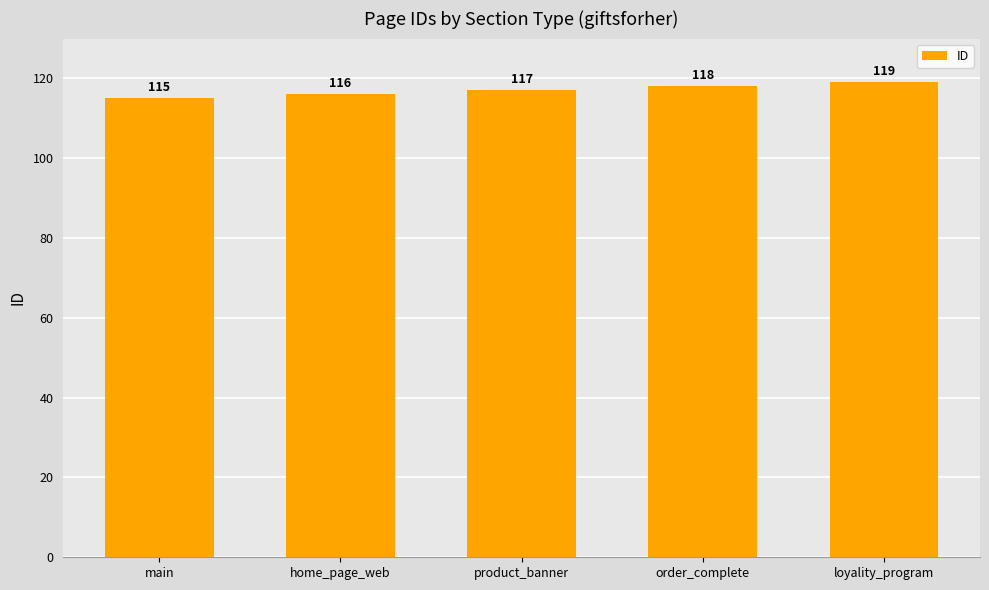

What is the minimum value shown in the chart?

115